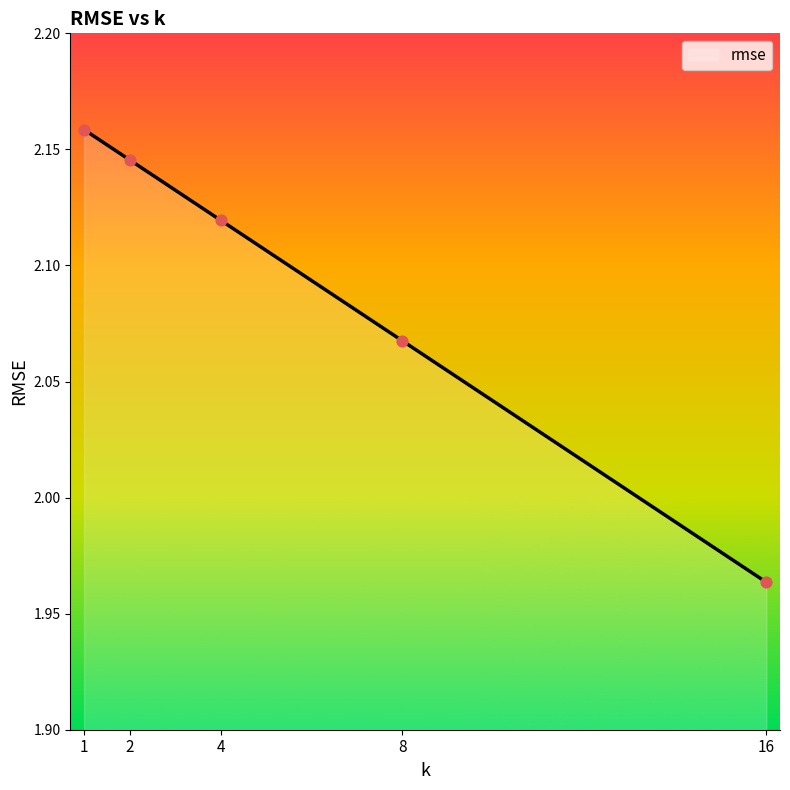

What is the ratio of the value at 1 to the value at 4?

1.0